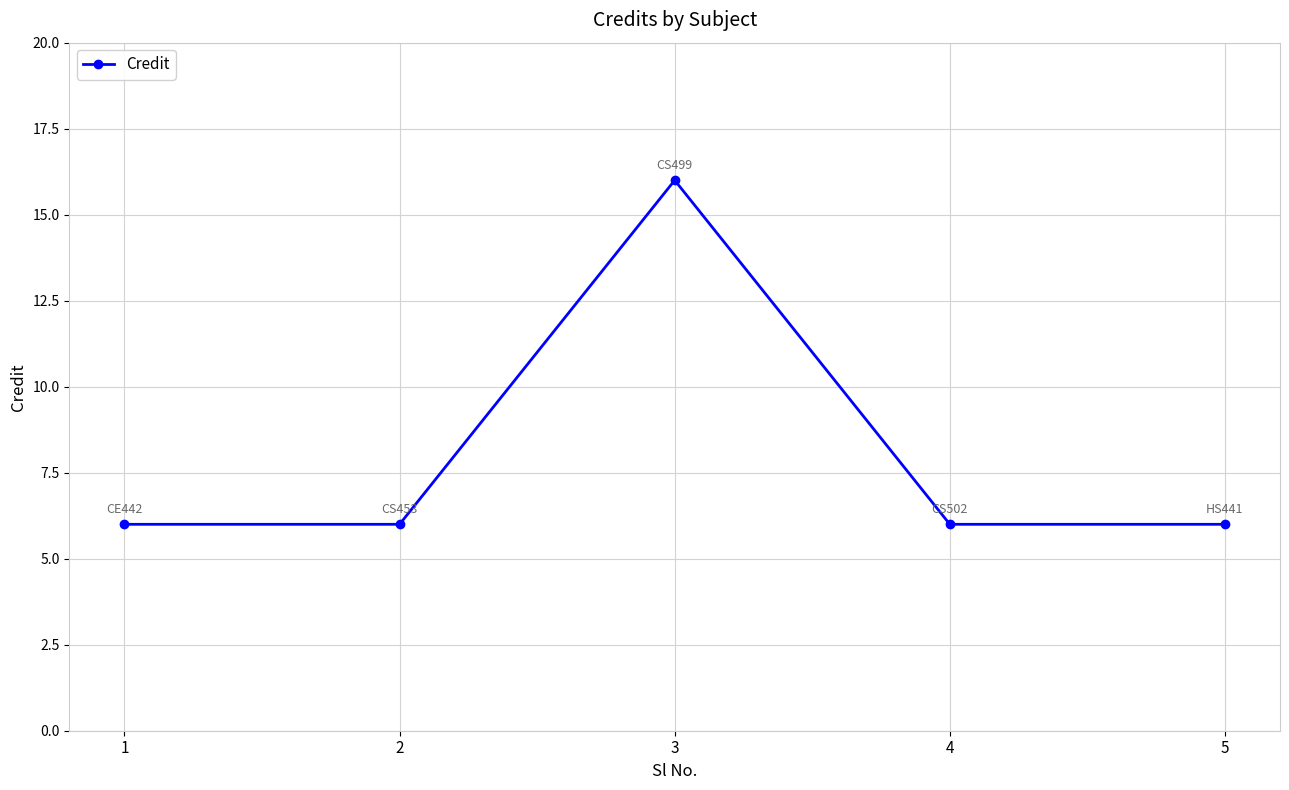

Reading left to right, what are all the values shown in this chart?

1=6	2=6	3=16	4=6	5=6